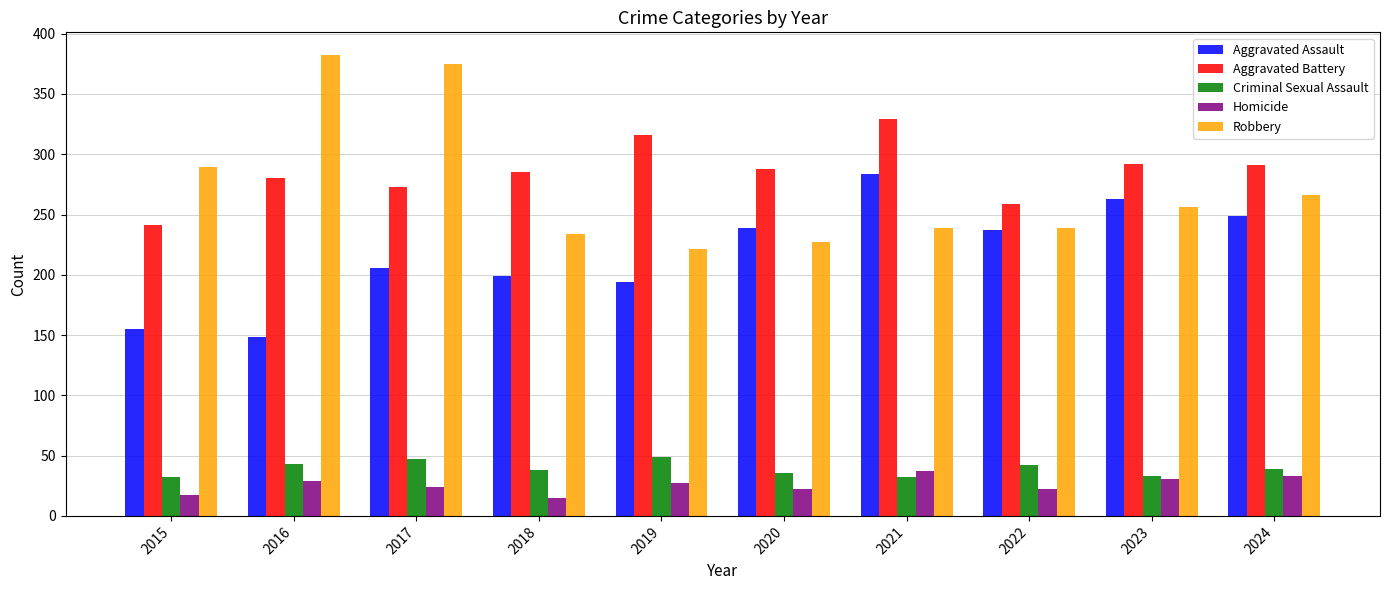

How many groups of bars are there?

10